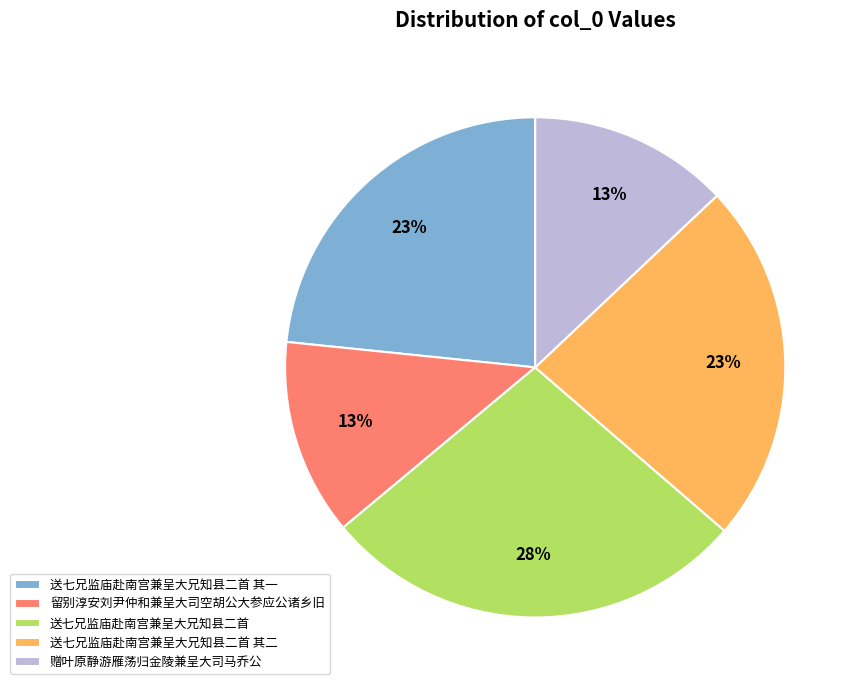

Is the sum of 送七兄监庙赴南宫兼呈大兄知县二首 其一 and 送七兄监庙赴南宫兼呈大兄知县二首 其二 greater than half?

No